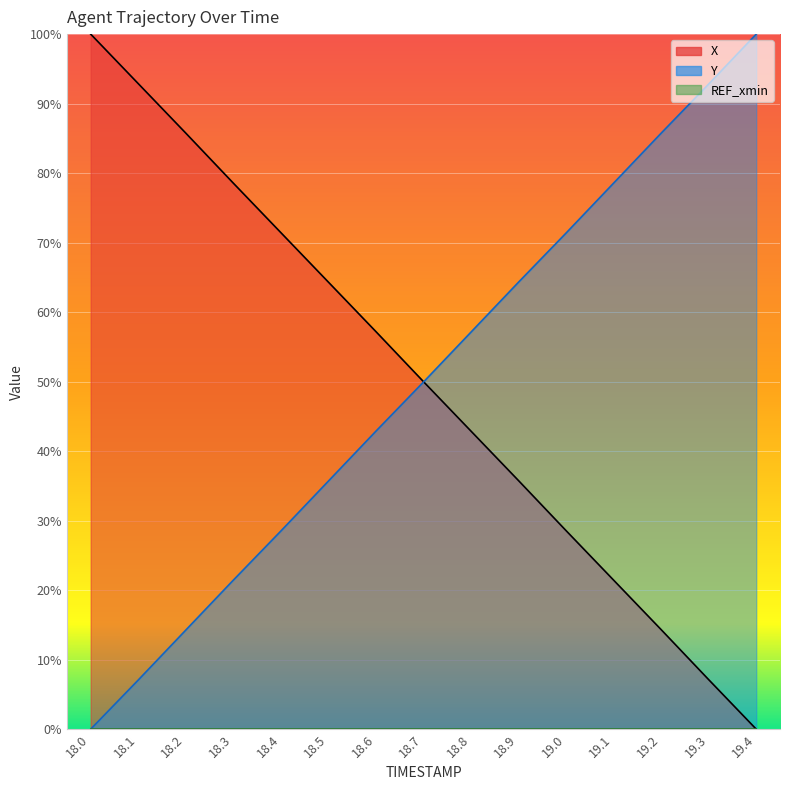

What is the spread (max minus min) of values at 18.7?

0.1